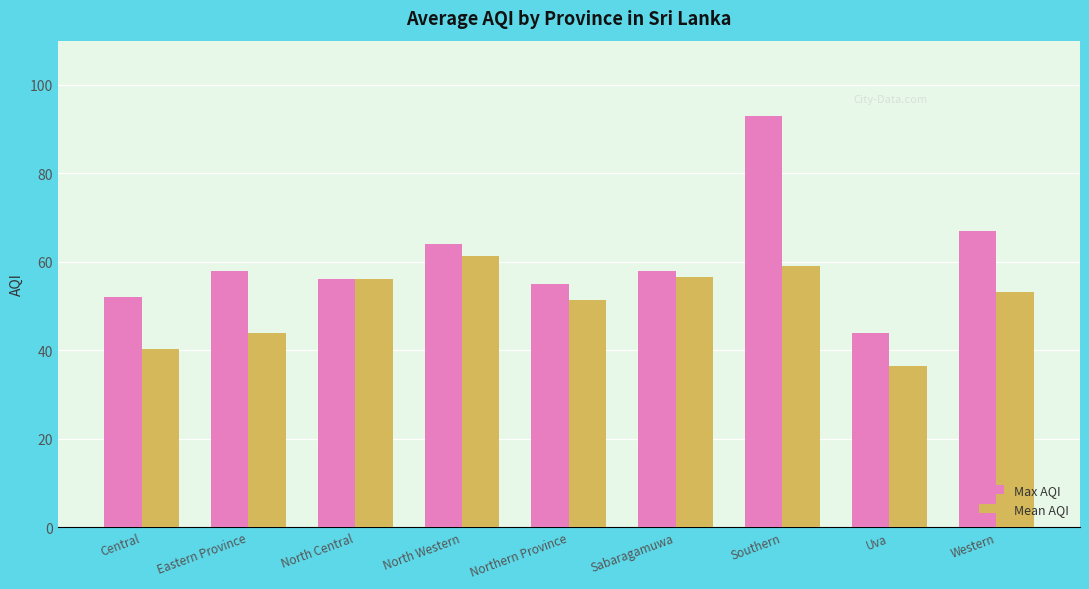

List the series in order of their overall mean, highest first.

Max AQI, Mean AQI